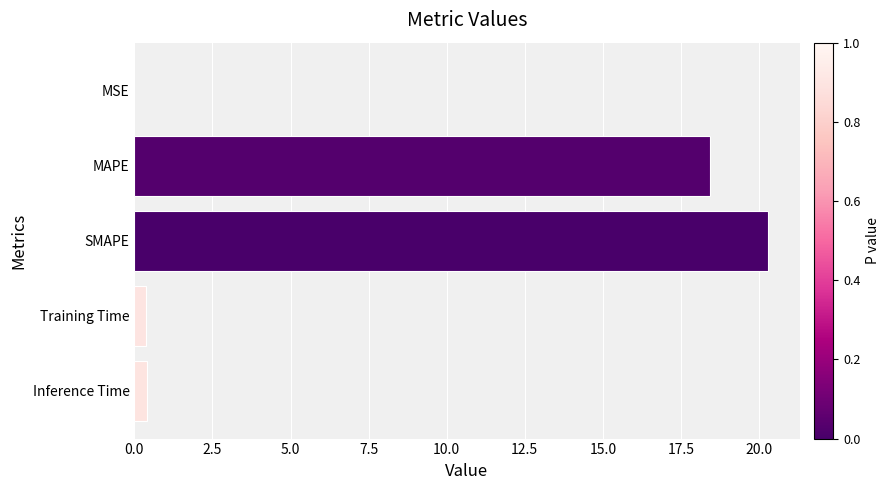

Is it true that the value at SMAPE is 32.1?

False